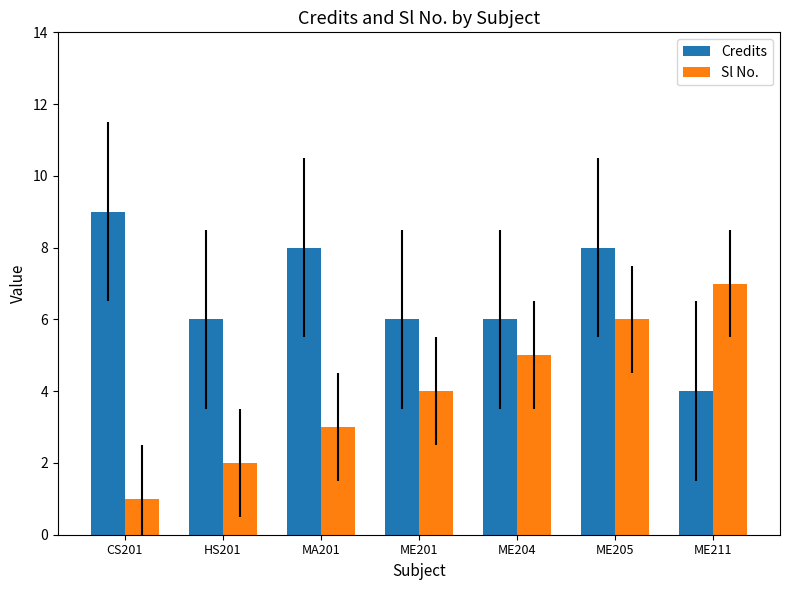

At which label does Sl No. reach its peak?

ME211